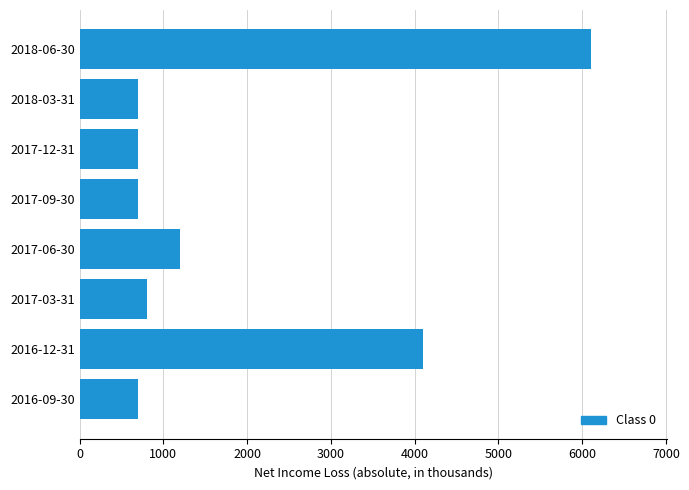

The value at 2017-09-30 is 391. True or false?

False